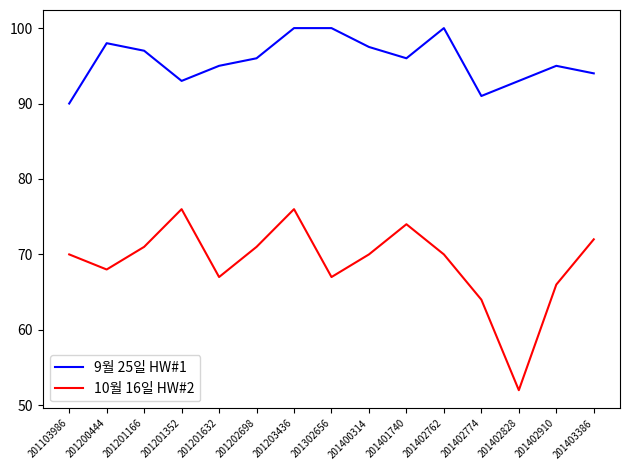

What are all the series names shown in the legend?

9월 25일 HW#1, 10월 16일 HW#2